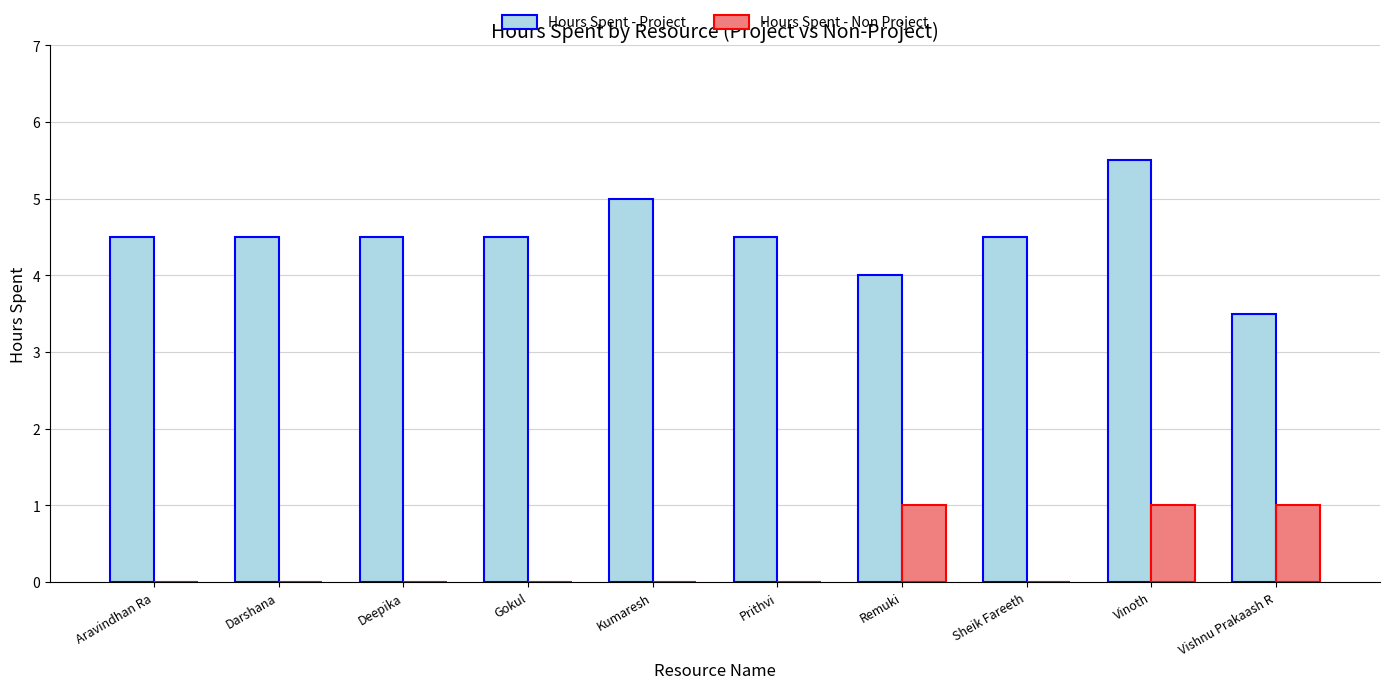

What is the sum of all Hours Spent - Project values?

45.0